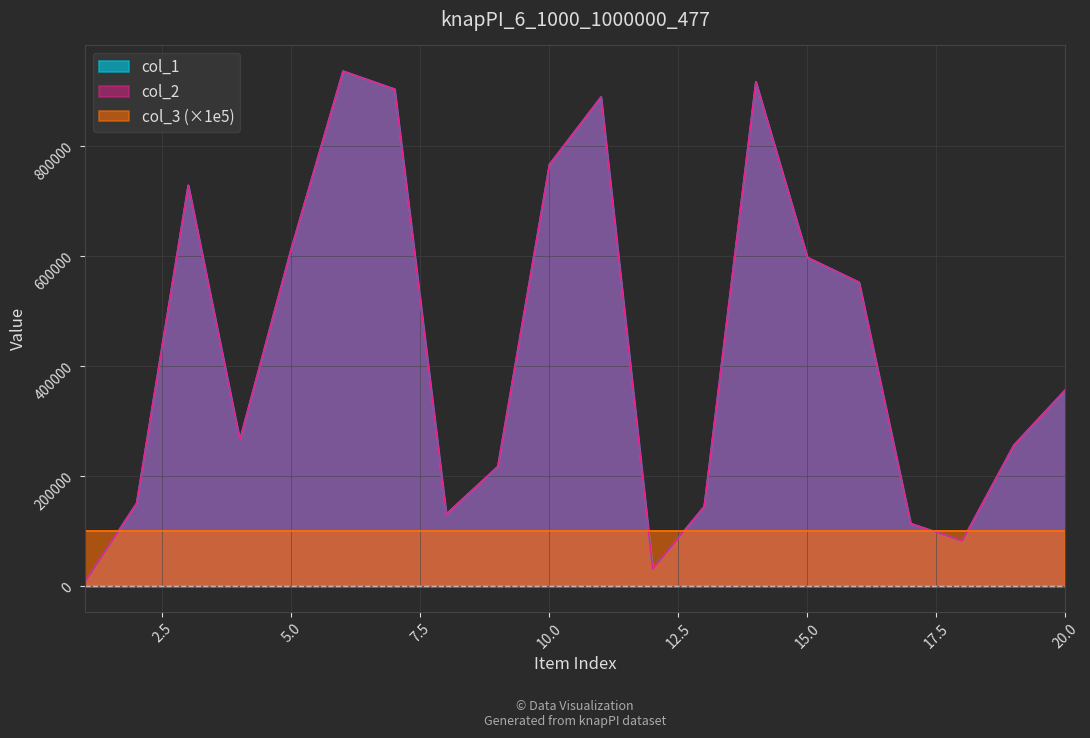

Is it true that col_1 equals 31389 at 12?

True